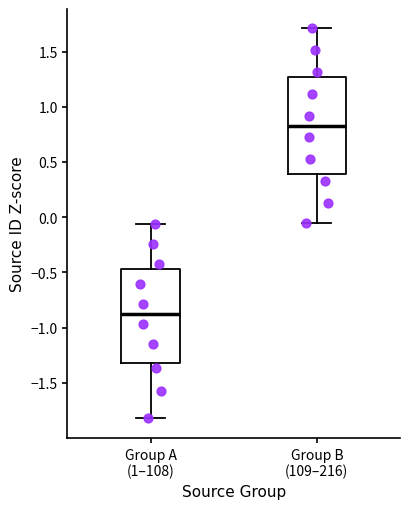

Reading left to right, read every box against the y-axis: the position of its median line, the range the box covers, and the ends of its whiskers. The values are not printed on the chart, so give them approximately, as read against the axis.

Group A (1–108): median -0.90, box -1.30 to -0.45, whiskers -1.80 to -0.05
Group B (109–216): median 0.85, box 0.40 to 1.25, whiskers -0.05 to 1.70